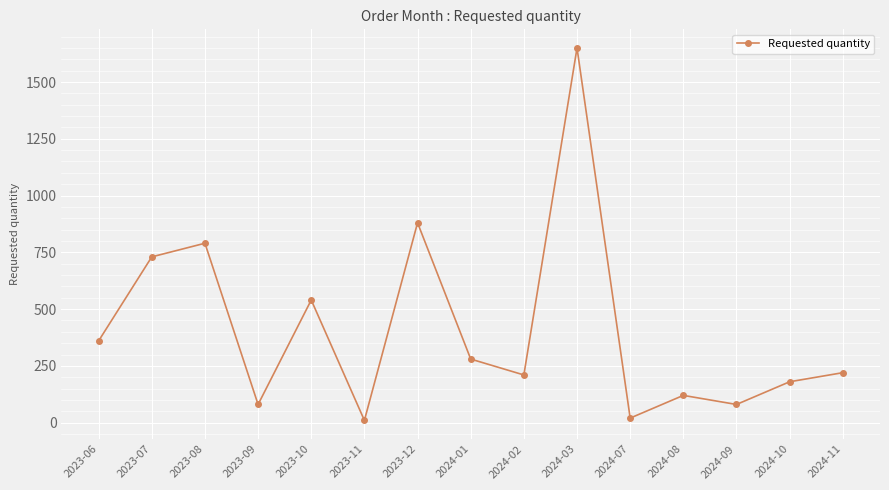

Is it true that the value at 2024-10 is 56?

False